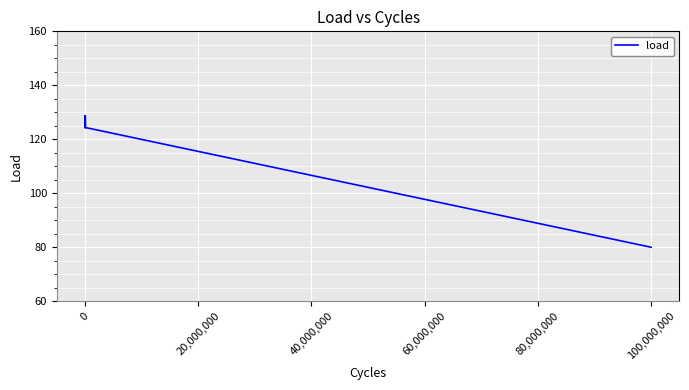

What is the greatest value displayed?

128.7